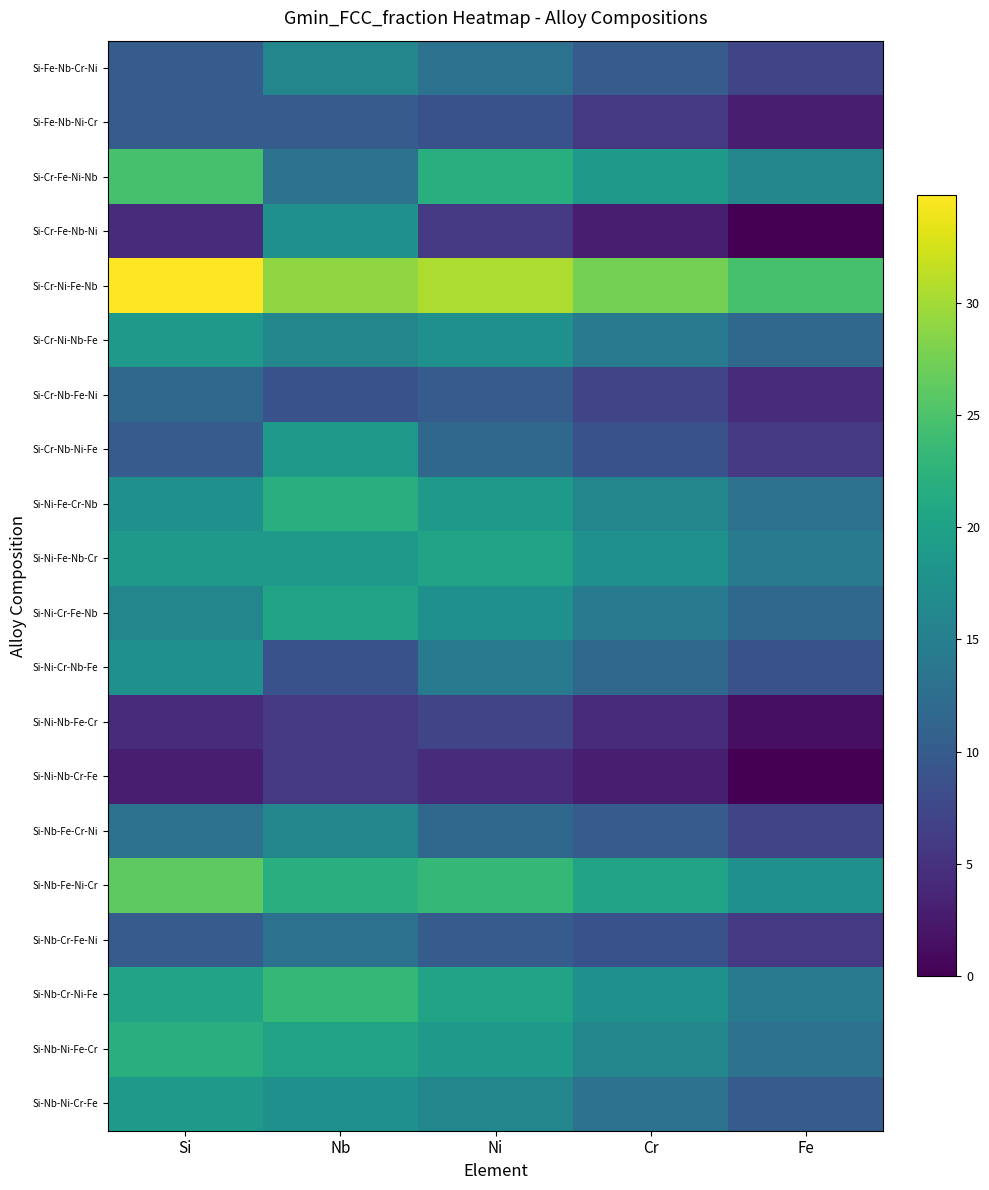

Reading left to right, what are all the values shown in this chart?

Si-Nb-Ni-Cr-Fe: Si=18.8	Nb=17.4	Ni=15.9	Cr=13.0	Fe=10.1
Si-Nb-Ni-Fe-Cr: Si=21.7	Nb=20.3	Ni=18.8	Cr=15.9	Fe=13.0
Si-Nb-Cr-Ni-Fe: Si=20.3	Nb=23.2	Ni=20.3	Cr=17.4	Fe=14.5
Si-Nb-Cr-Fe-Ni: Si=10.1	Nb=13.0	Ni=10.1	Cr=8.7	Fe=5.8
Si-Nb-Fe-Ni-Cr: Si=26.1	Nb=21.7	Ni=23.2	Cr=20.3	Fe=17.4
Si-Nb-Fe-Cr-Ni: Si=13.0	Nb=15.9	Ni=11.6	Cr=10.1	Fe=7.2
Si-Ni-Nb-Cr-Fe: Si=2.9	Nb=5.8	Ni=4.3	Cr=2.9	Fe=0.0
Si-Ni-Nb-Fe-Cr: Si=4.3	Nb=5.8	Ni=7.2	Cr=4.3	Fe=1.4
Si-Ni-Cr-Nb-Fe: Si=17.4	Nb=8.7	Ni=14.5	Cr=11.6	Fe=8.7
Si-Ni-Cr-Fe-Nb: Si=15.9	Nb=20.3	Ni=17.4	Cr=14.5	Fe=11.6
Si-Ni-Fe-Nb-Cr: Si=18.8	Nb=18.8	Ni=20.3	Cr=17.4	Fe=14.5
Si-Ni-Fe-Cr-Nb: Si=17.4	Nb=21.7	Ni=18.8	Cr=15.9	Fe=13.0
Si-Cr-Nb-Ni-Fe: Si=10.1	Nb=18.8	Ni=11.6	Cr=8.7	Fe=5.8
Si-Cr-Nb-Fe-Ni: Si=11.6	Nb=8.7	Ni=10.1	Cr=7.2	Fe=4.3
Si-Cr-Ni-Nb-Fe: Si=18.8	Nb=15.9	Ni=17.4	Cr=14.5	Fe=11.6
Si-Cr-Ni-Fe-Nb: Si=34.8	Nb=29.0	Ni=30.4	Cr=27.5	Fe=24.6
Si-Cr-Fe-Nb-Ni: Si=4.3	Nb=17.4	Ni=5.8	Cr=2.9	Fe=0.0
Si-Cr-Fe-Ni-Nb: Si=24.6	Nb=13.0	Ni=21.7	Cr=18.8	Fe=15.9
Si-Fe-Nb-Ni-Cr: Si=10.1	Nb=10.1	Ni=8.7	Cr=5.8	Fe=2.9
Si-Fe-Nb-Cr-Ni: Si=10.1	Nb=15.9	Ni=13.0	Cr=10.1	Fe=7.2